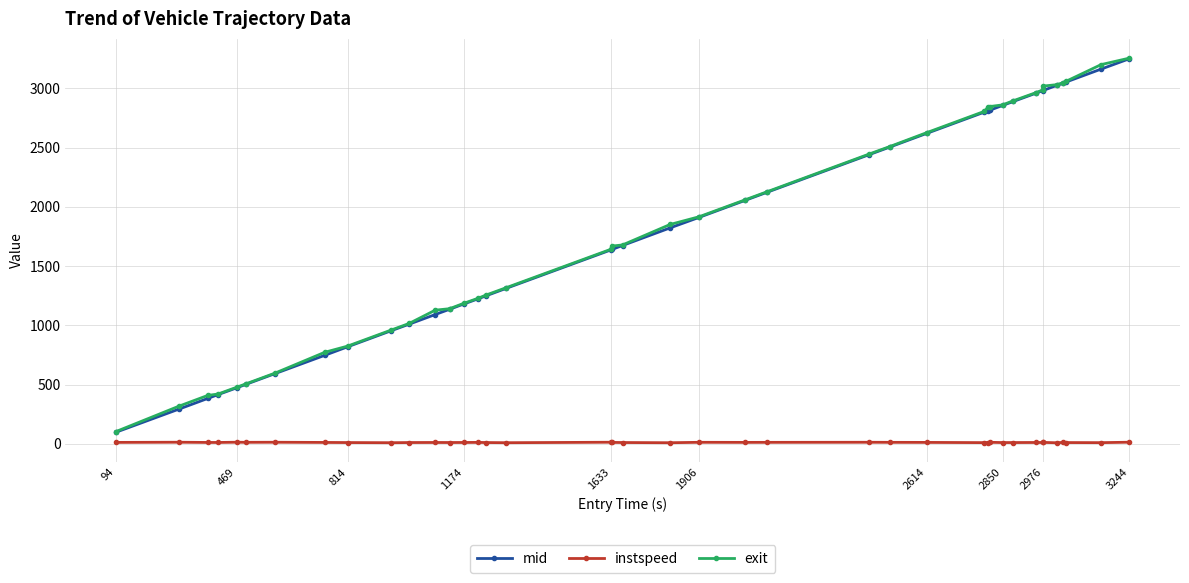

Does the chart display data point markers on the line(s)?

Yes